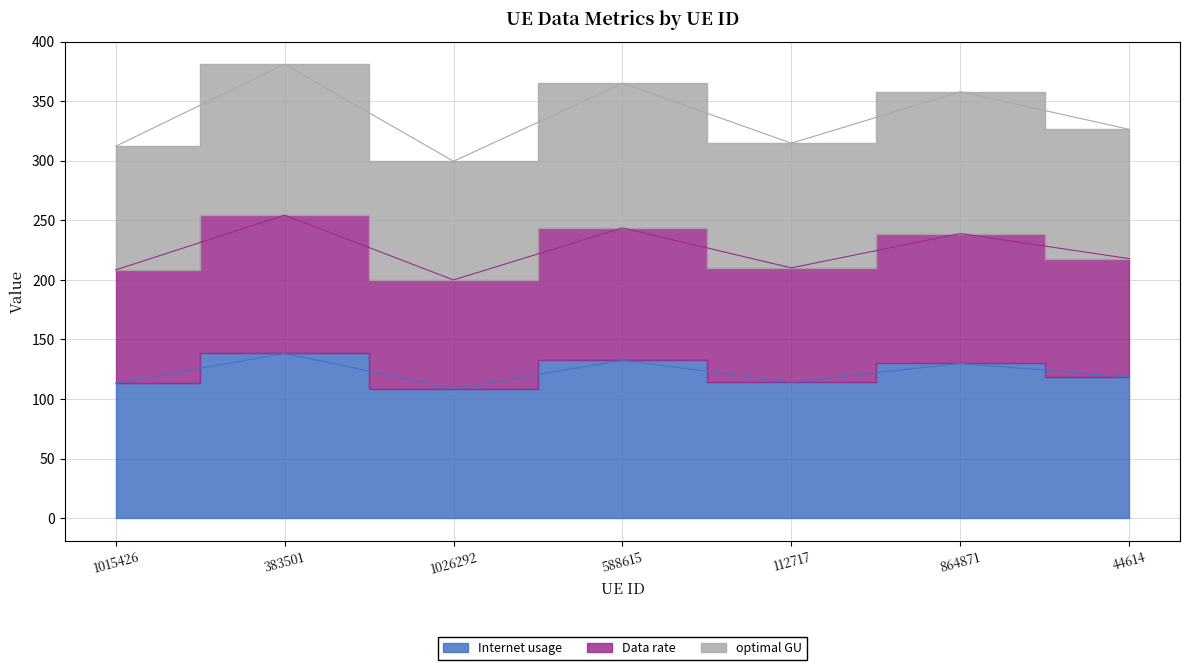

What is the label of the 1st point from the left?

1015426